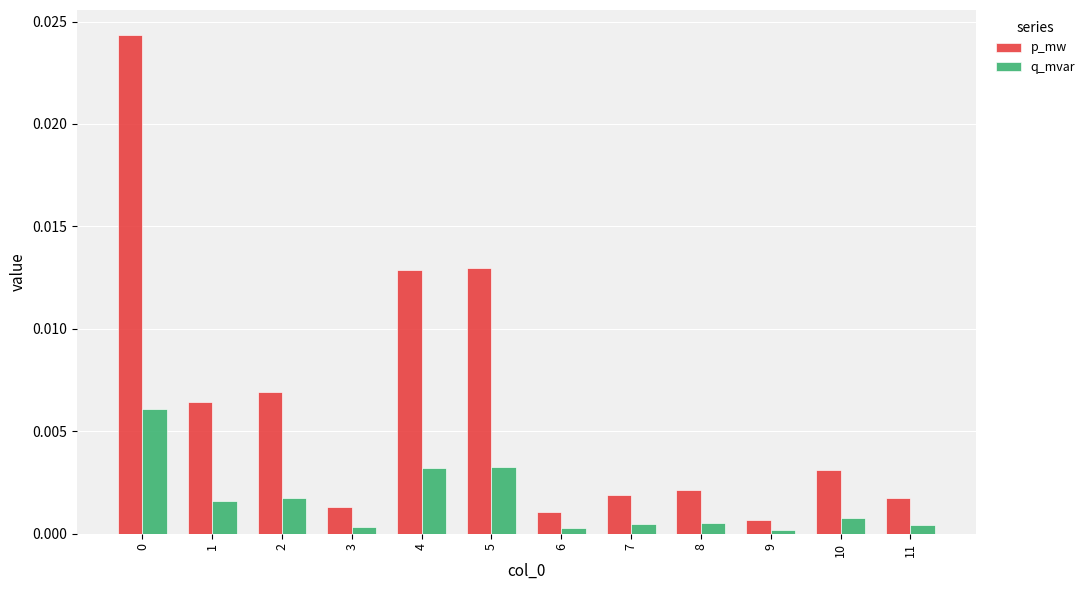

Which series has the largest total across all categories?

p_mw